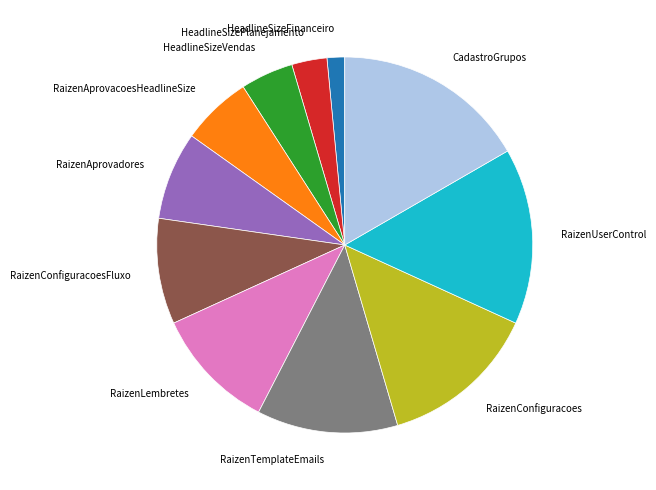

Which slice is the smallest?

HeadlineSizeFinanceiro